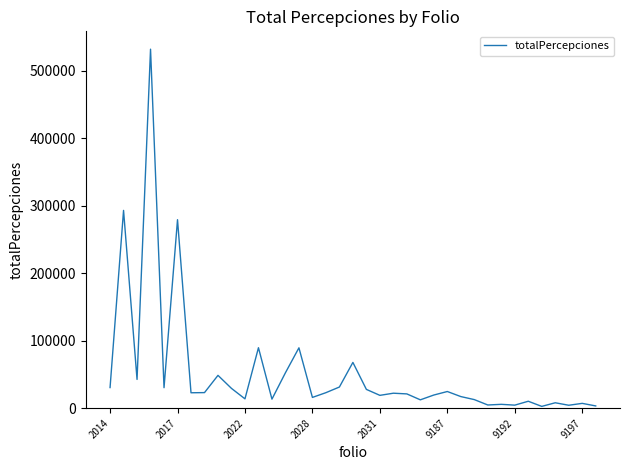

What is the maximum value shown in the chart?

531780